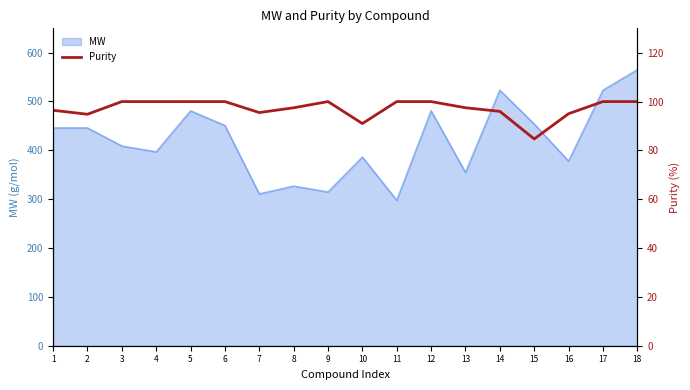

How many categories are shown in the chart?

18